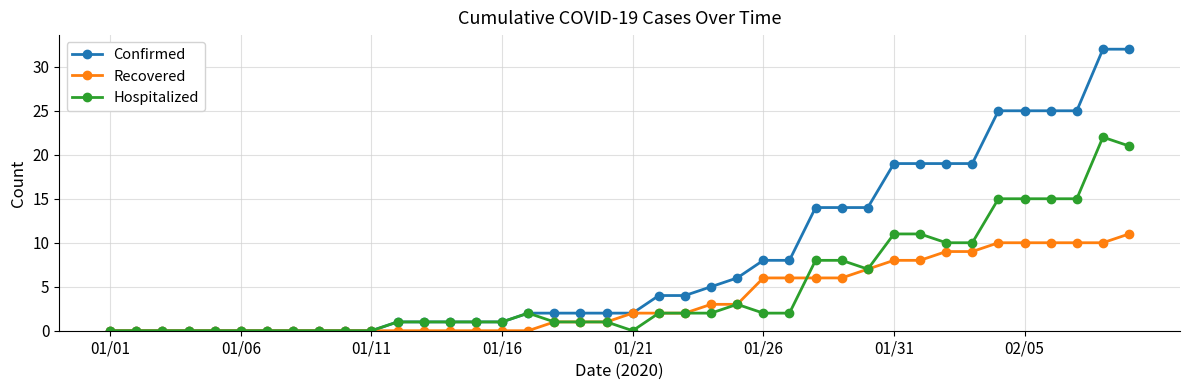

Rank the series by their maximum value, from highest to lowest.

Confirmed, Hospitalized, Recovered